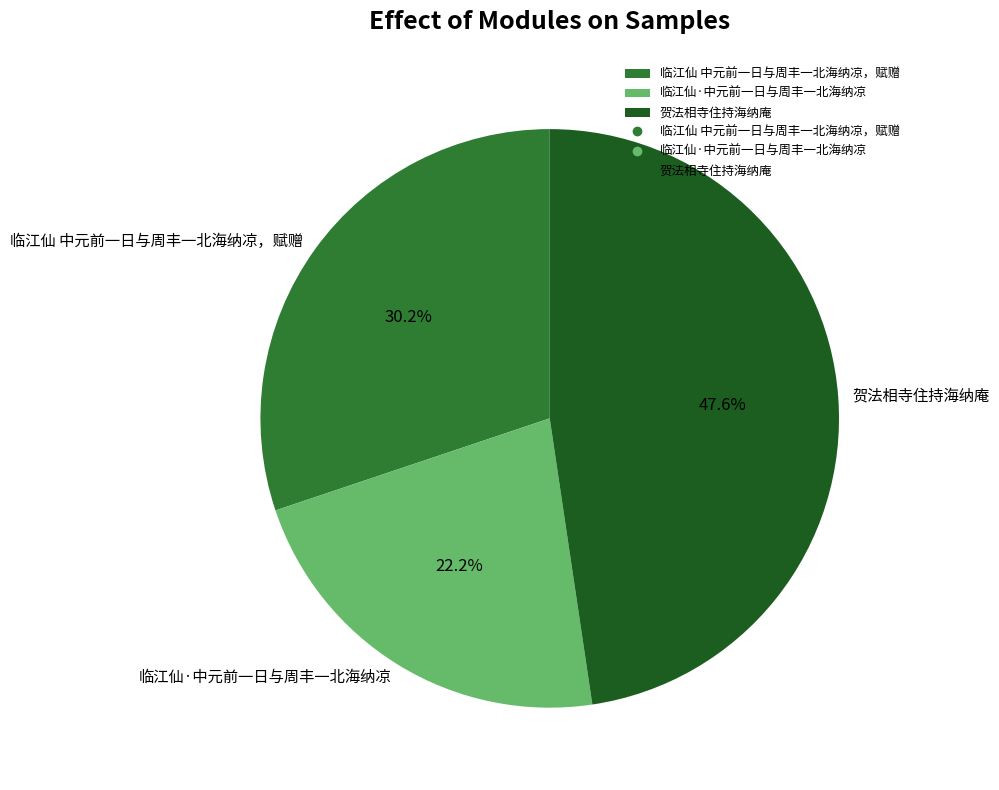

Is it true that 临江仙 中元前一日与周丰一北海纳凉，赋赠 is 40% of the pie?

False